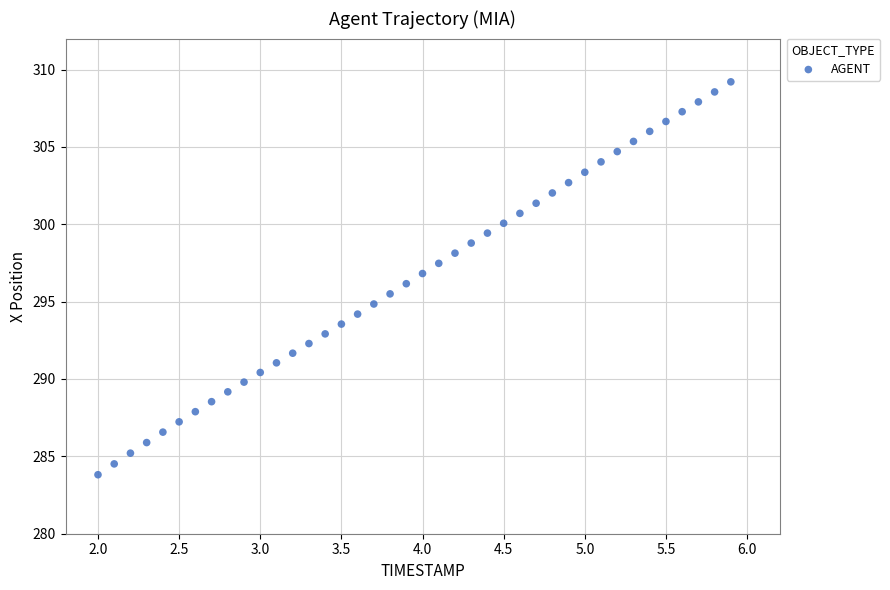

What is the range of X values (max minus min)?

3.9